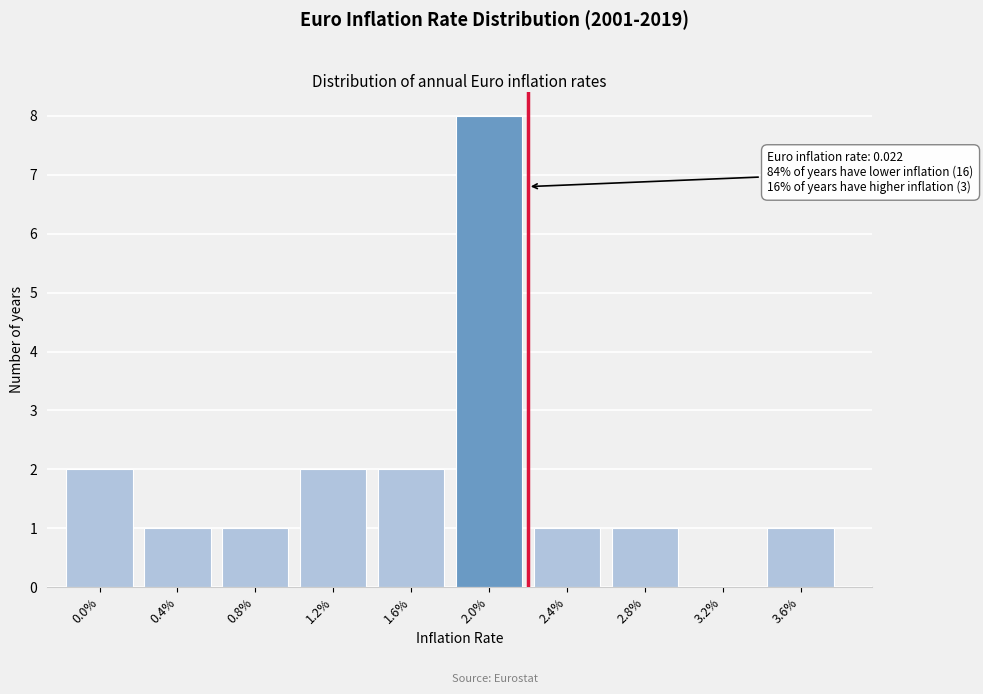

Reading left to right, transcribe all the data shown in this chart.

0.0%=2	0.4%=1	0.8%=1	1.2%=2	1.6%=2	2.0%=8	2.4%=1	2.8%=1	3.2%=0	3.6%=1